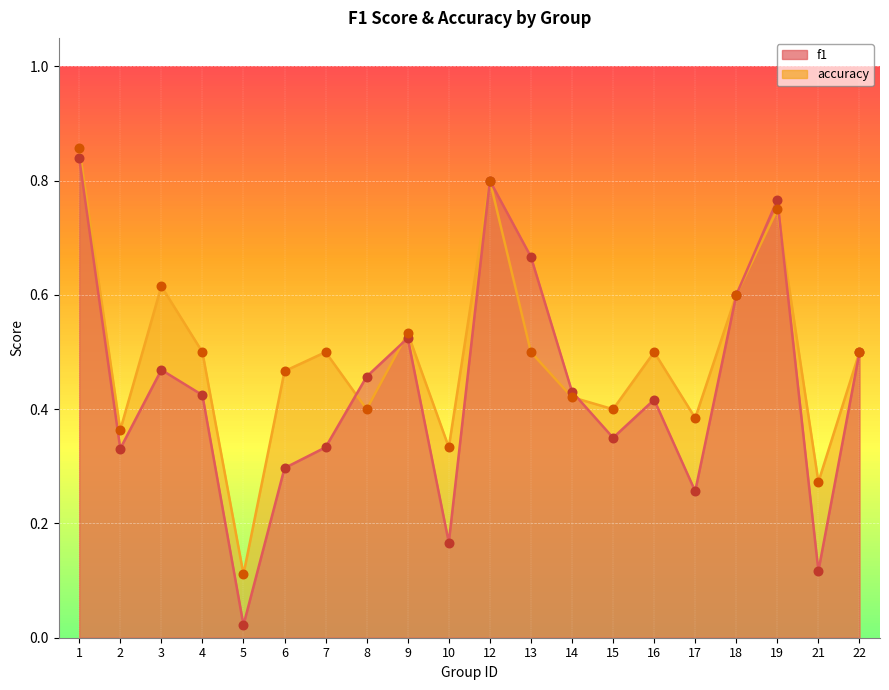

What are all the series names shown in the legend?

f1, accuracy